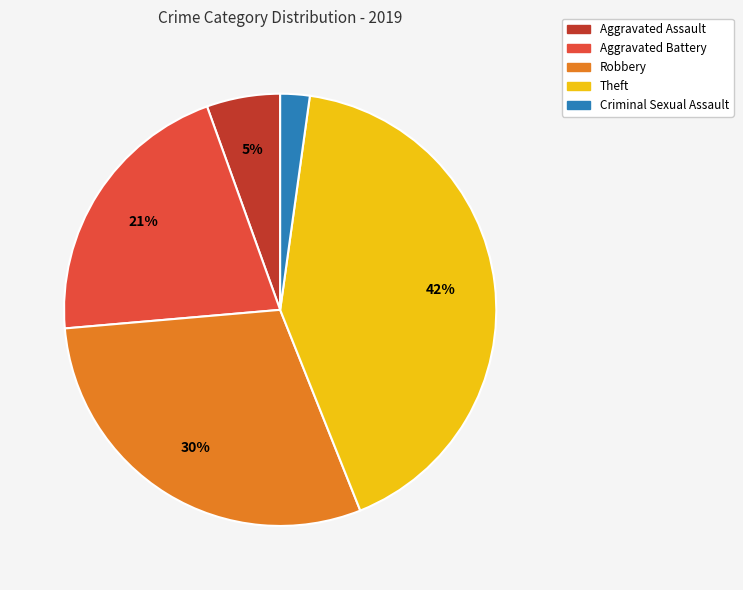

To the nearest percent, what is the difference between the largest and smallest slice percentages?

40%